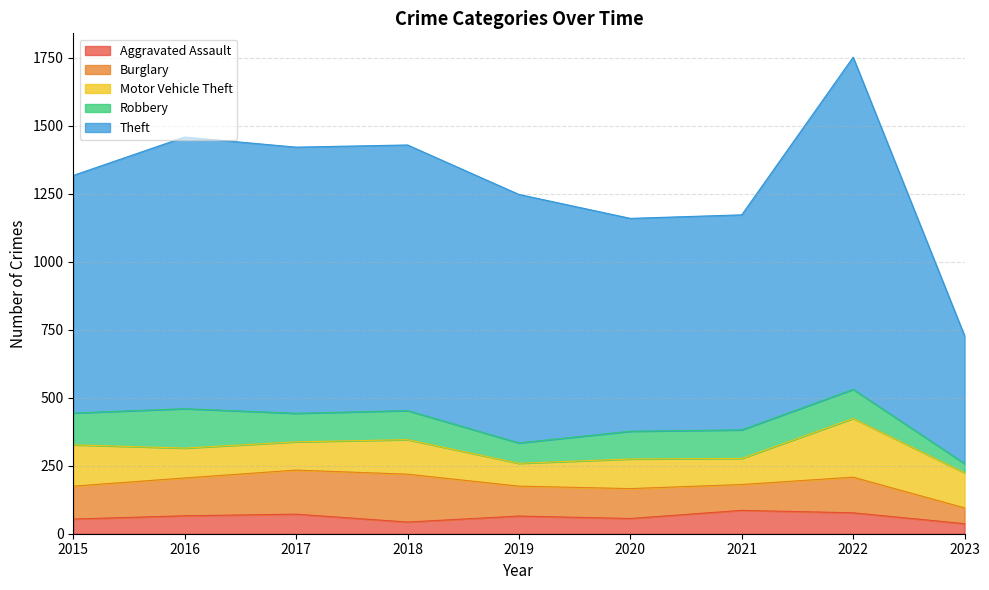

List the series in order of their peak value, lowest first.

Aggravated Assault, Robbery, Burglary, Motor Vehicle Theft, Theft